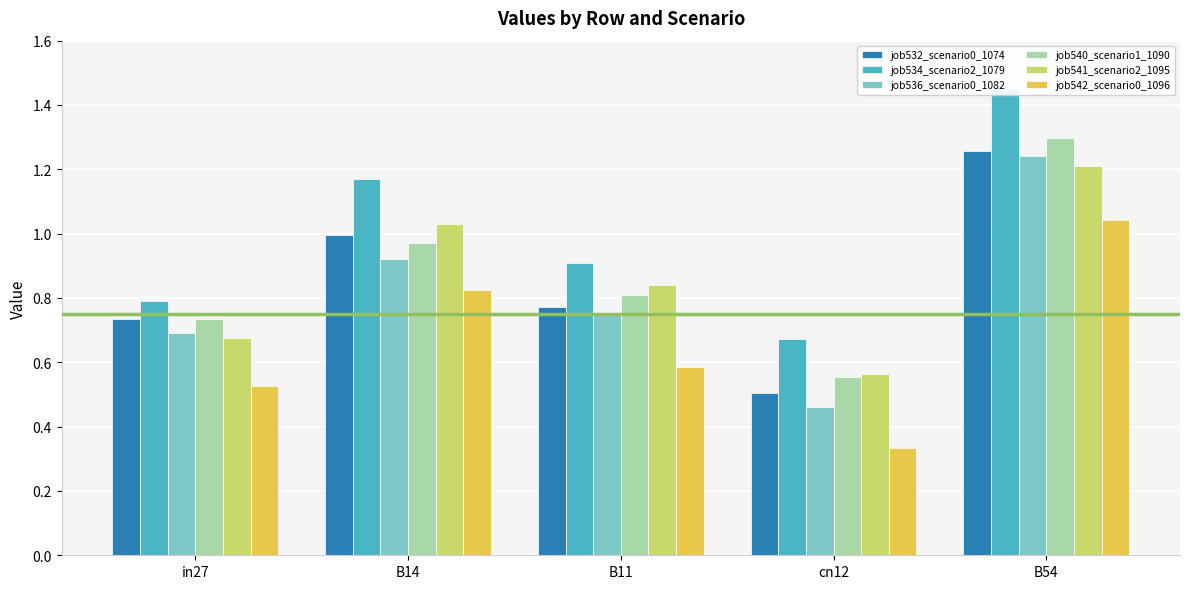

Where is job541_scenario2_1095 nearest to the value 0?

cn12